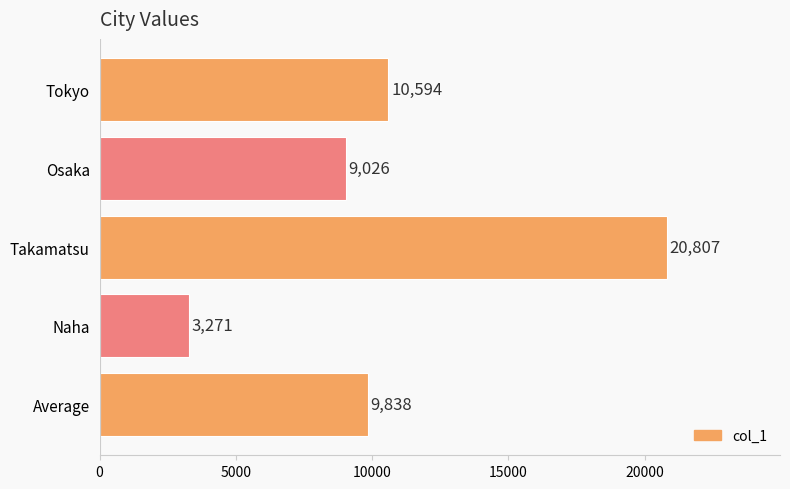

Approximately how many times larger is the value at Tokyo compared to Takamatsu?

0.5